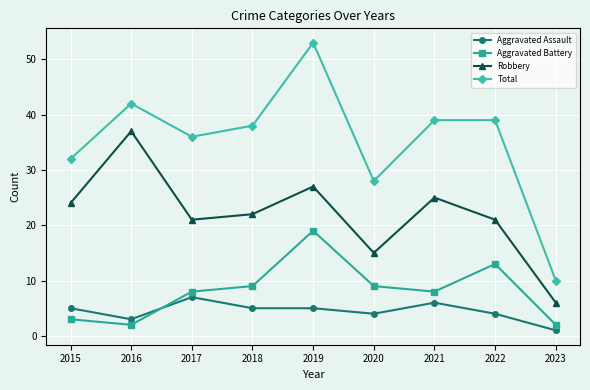

True or false: Total and Aggravated Battery cross at least once.

False